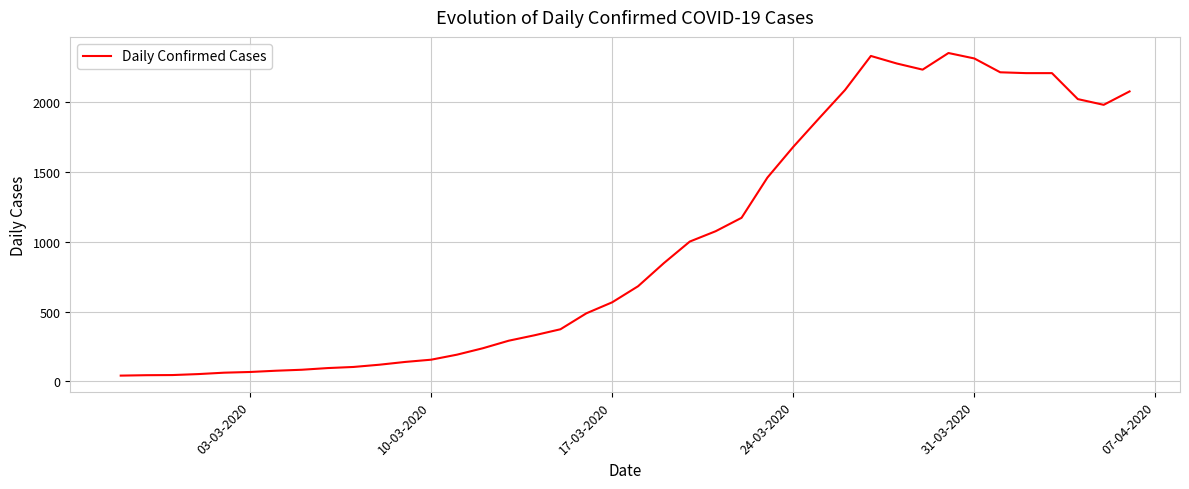

What is the maximum value shown in the chart?

2351